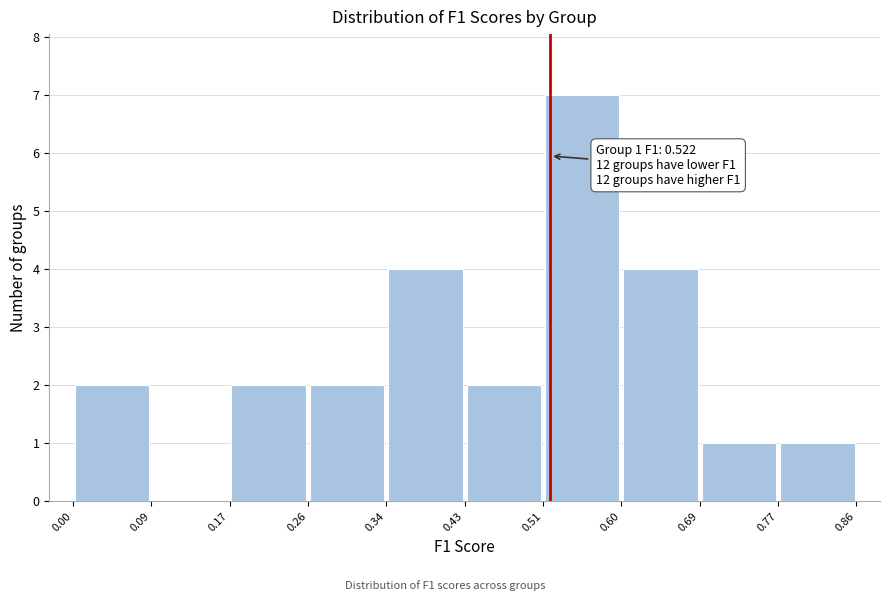

Which range on the x-axis has the tallest bar?

0.51 to 0.60